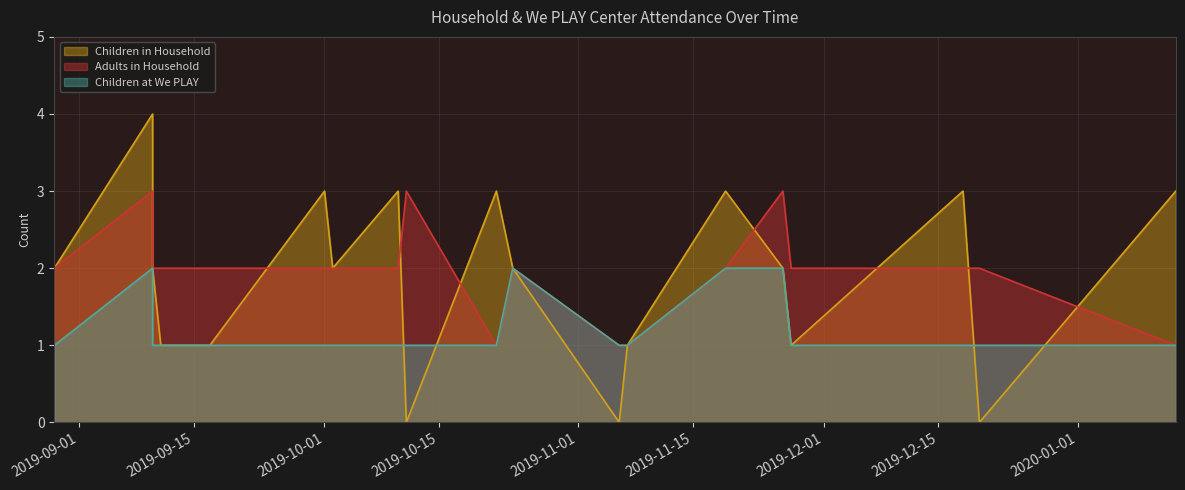

What is the difference between the maximum and minimum values in the Adults in Household series?

2